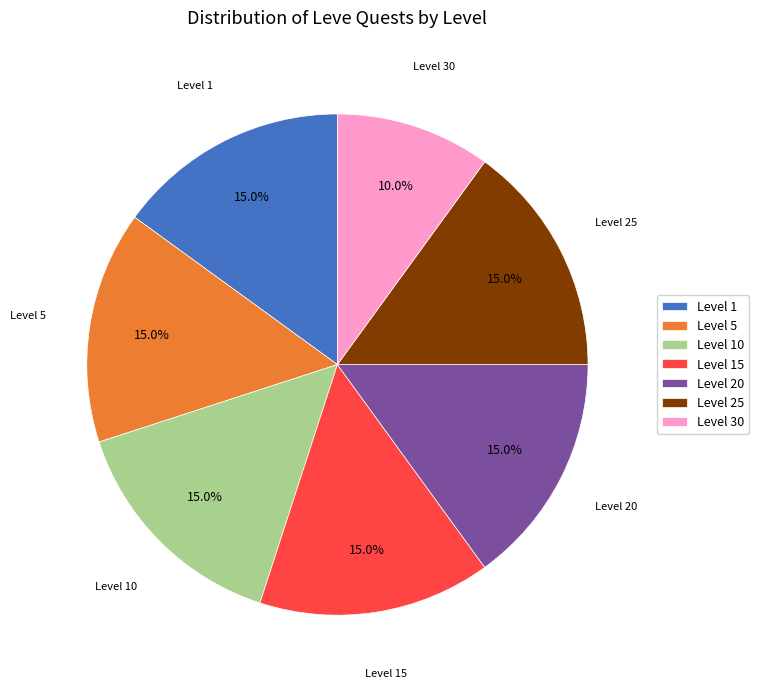

How much of the chart is everything except Level 20?

85.0%